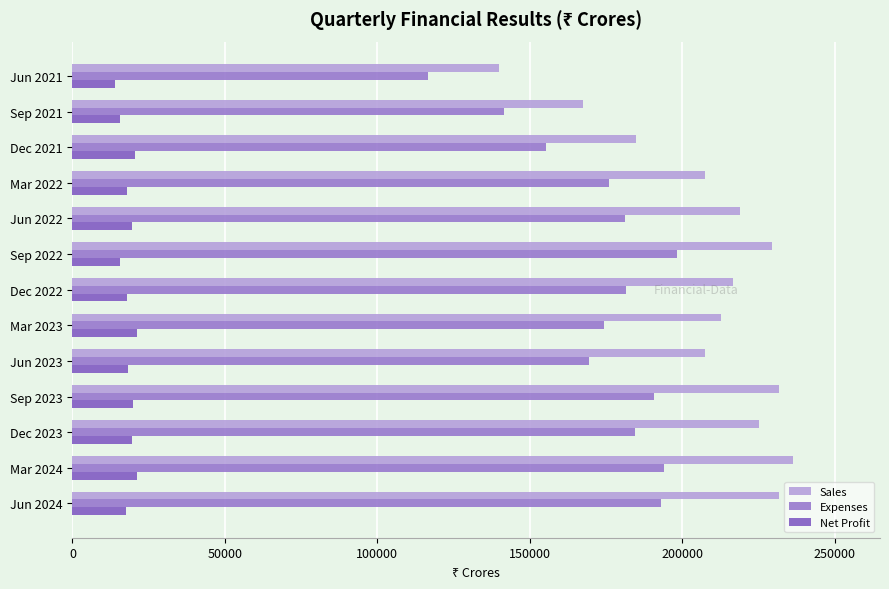

Count the number of data series in this chart.

3